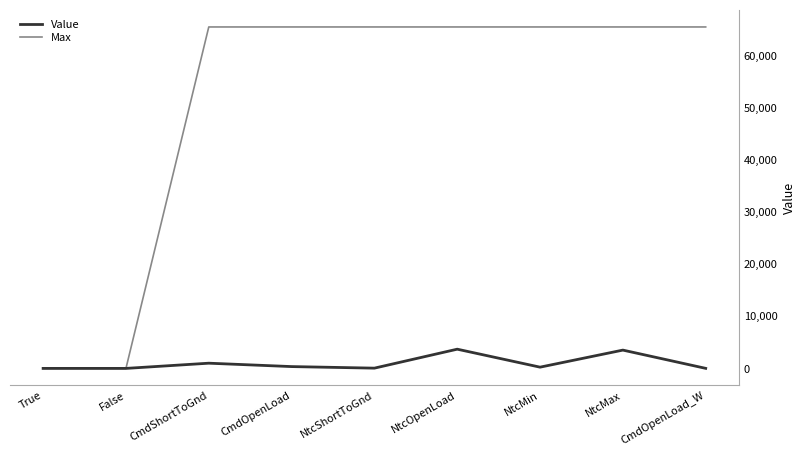

Rank the series by their maximum value, from lowest to highest.

Value, Max